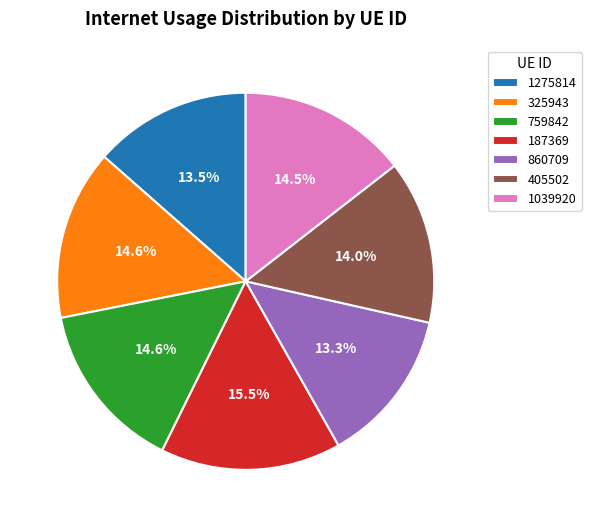

How many segments does this pie chart have?

7